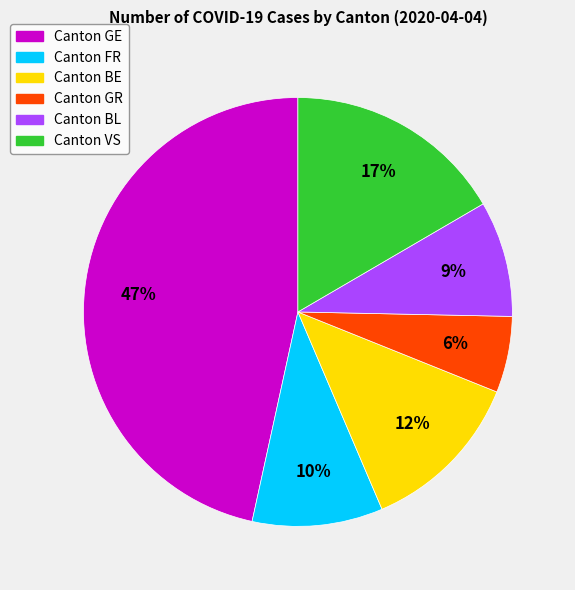

To the nearest percent, what is the average slice percentage?

17%